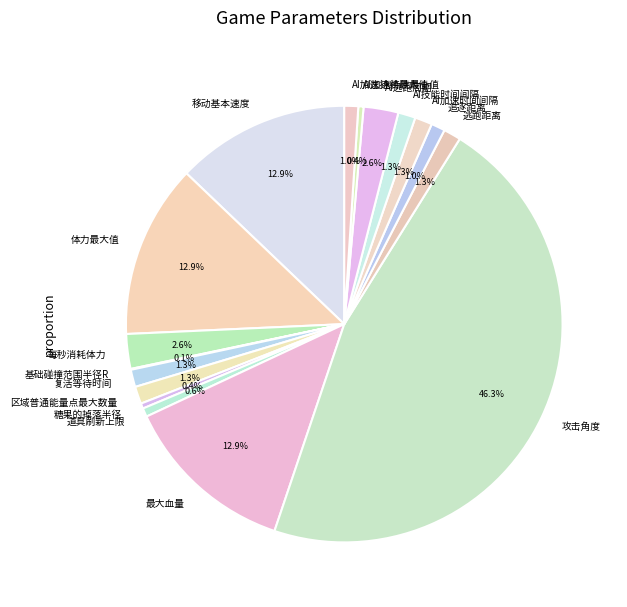

Is it true that 逃跑距离 is 11% of the pie?

False